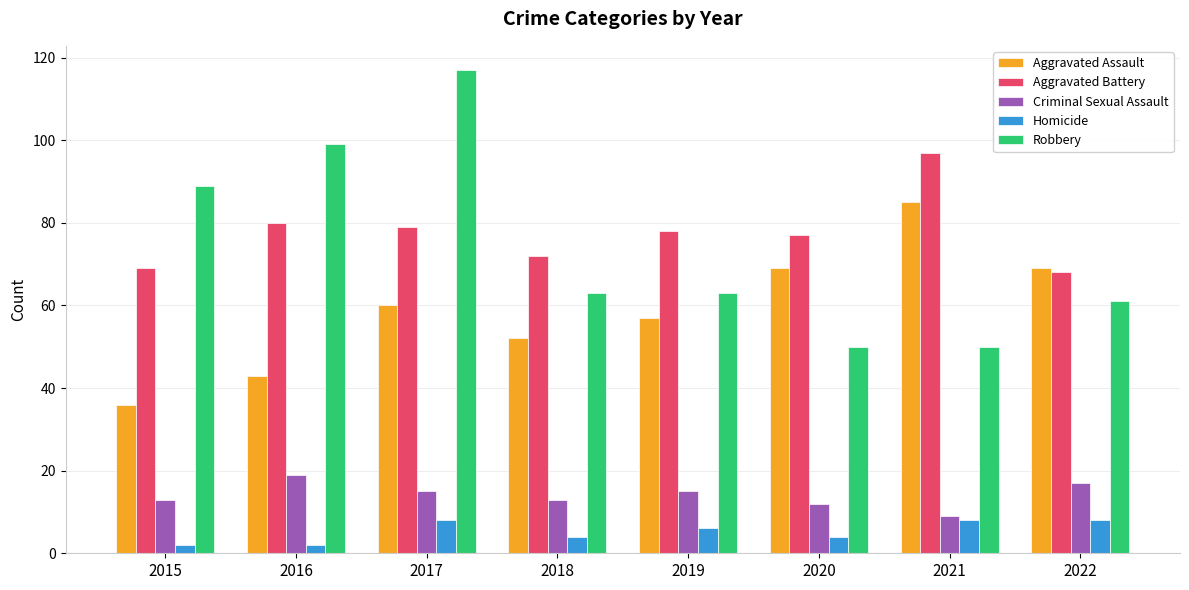

What is the sum of the Aggravated Battery values at 2015 and 2022?

137